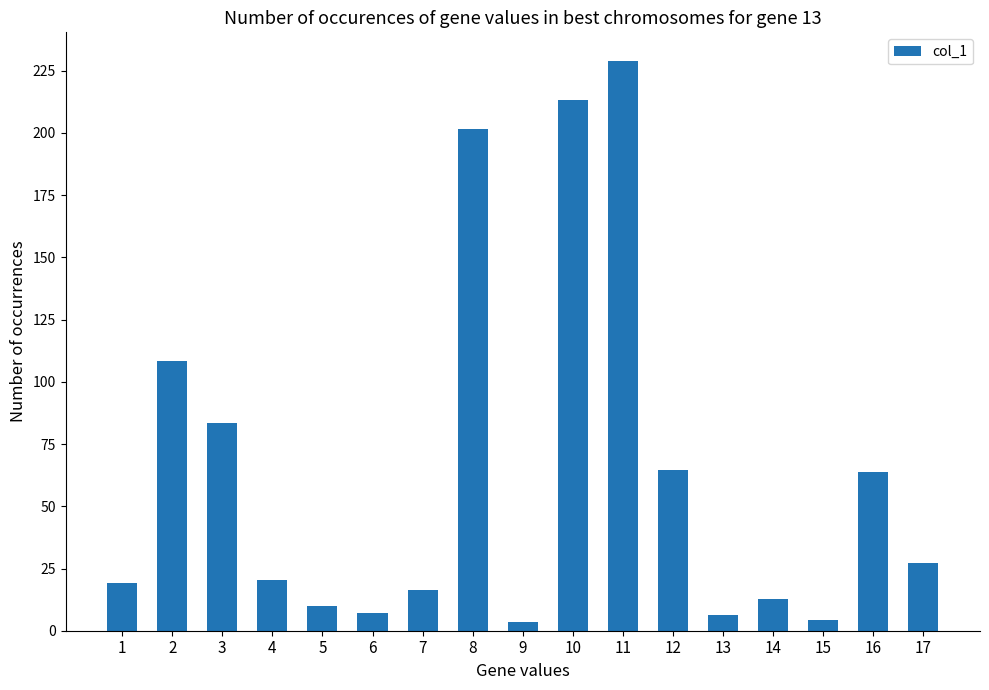

True or false: the data shows 20.5 at 4.

True